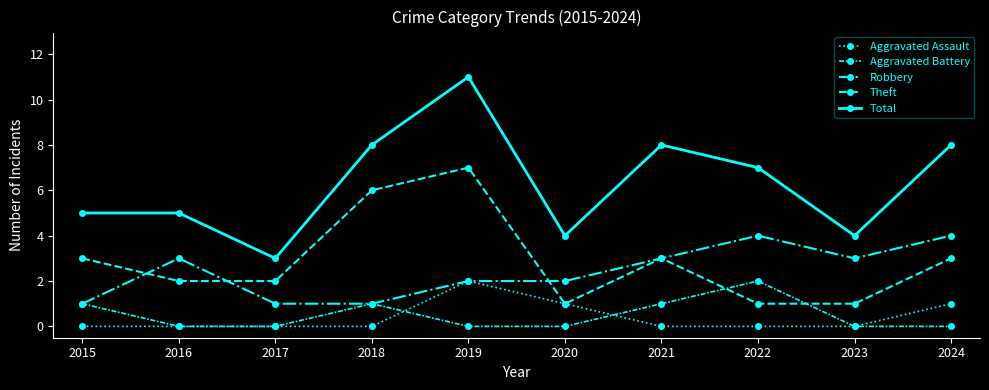

Does the chart have visible grid lines?

No